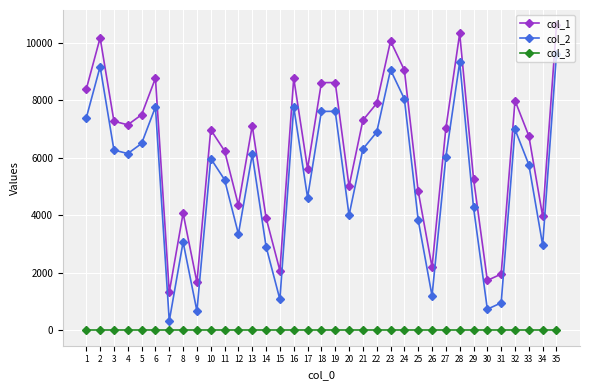

What is the sum of the col_2 values at 21 and 9?

6980